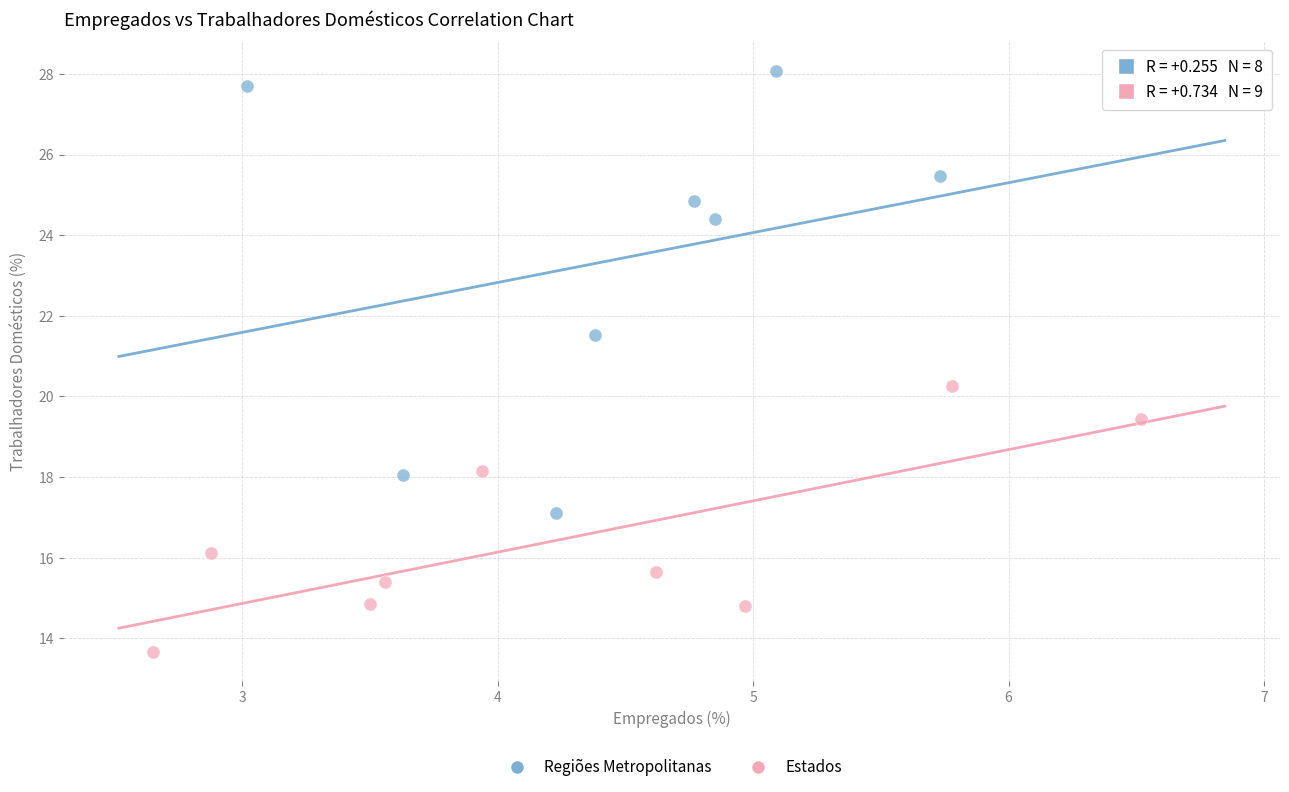

Which series contains the lowest Y value?

Estados